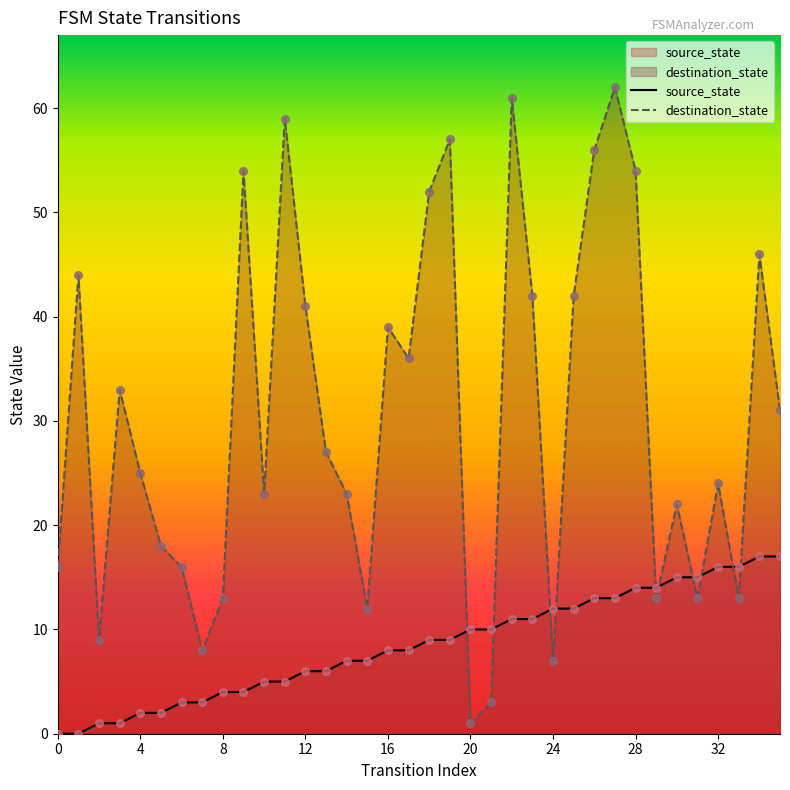

What is the total value across all series at 35?

48